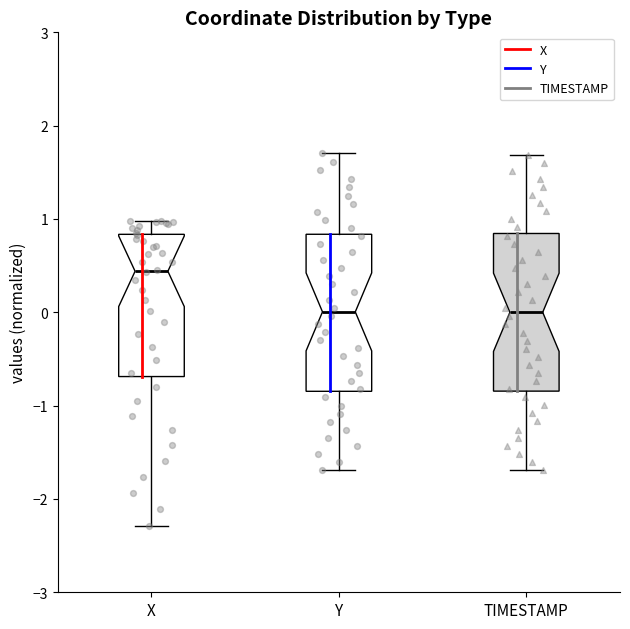

Where does the lower whisker of the box for X end on the y-axis? The values are not printed on the chart, so give them approximately, as read against the axis.

-2.3